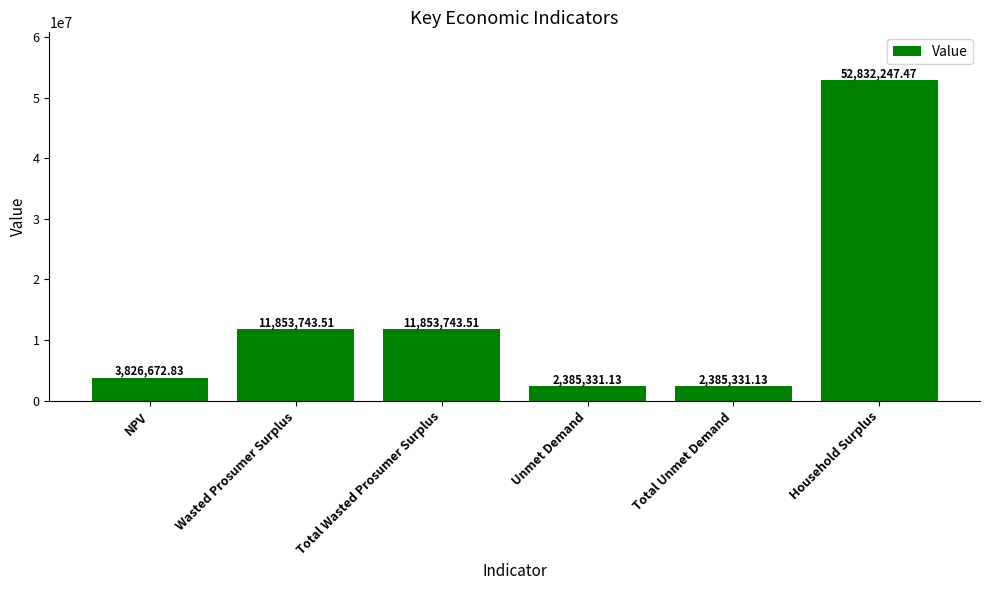

Is it true that the value at NPV is 3826672.8?

True